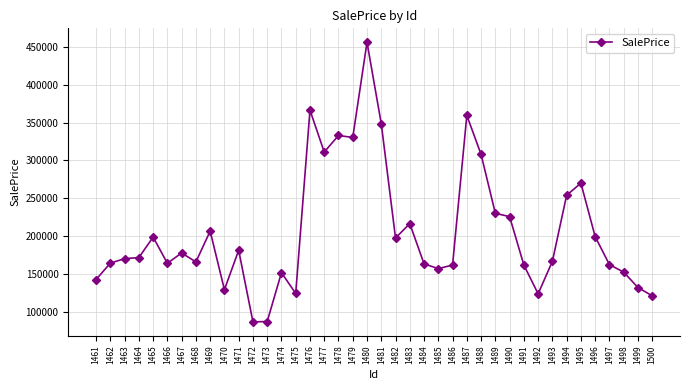

What is the value of the 11th point from the left?

181204.2